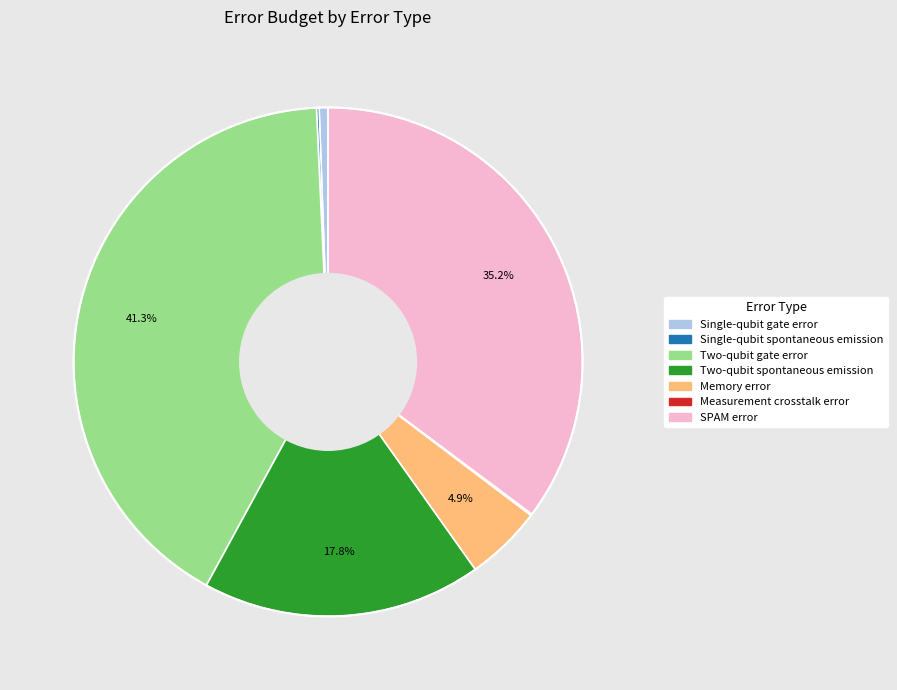

What is the largest slice in the pie chart?

Two-qubit gate error